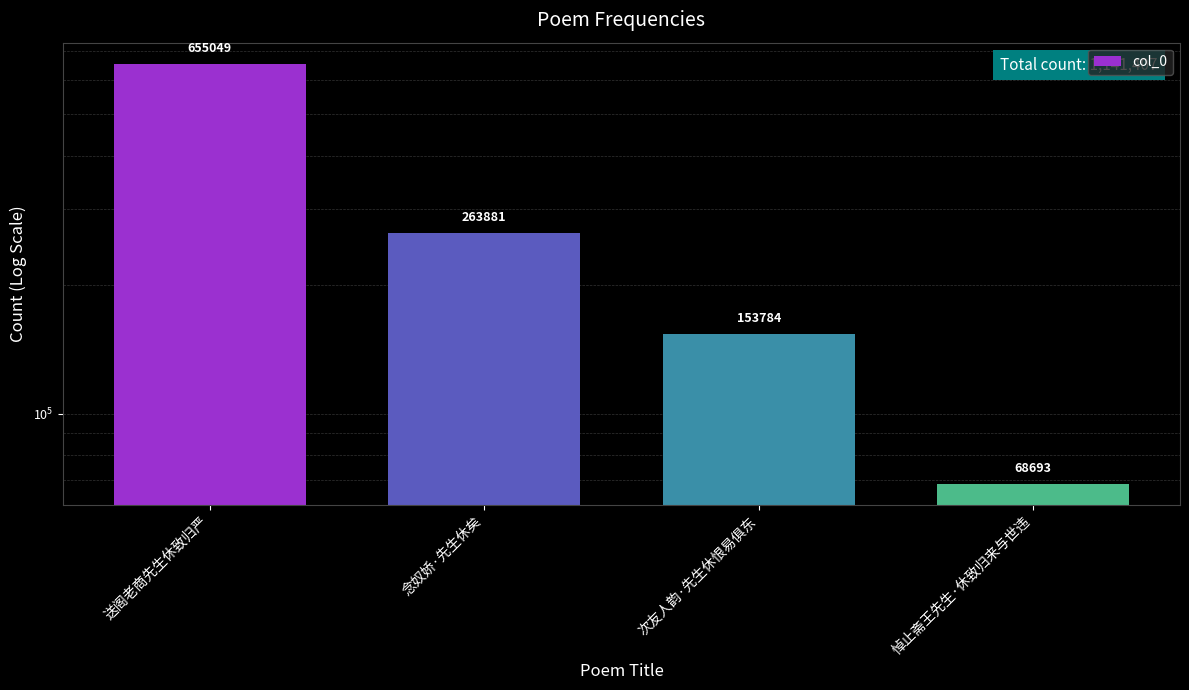

What is the ratio of the value at 送阁老商先生休致归严 to the value at 念奴娇·先生休矣?

2.5